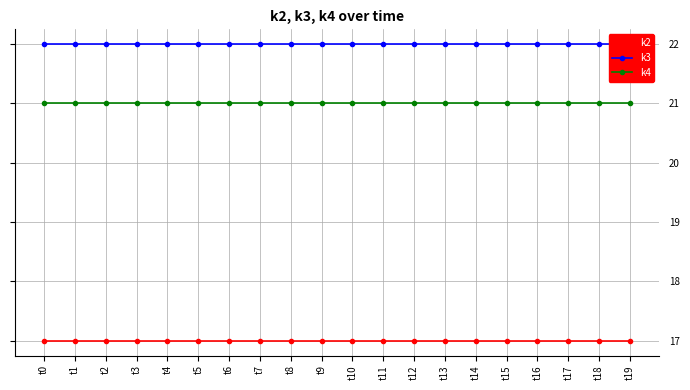

True or false: k3 has more than 2 points higher than both neighbors.

False